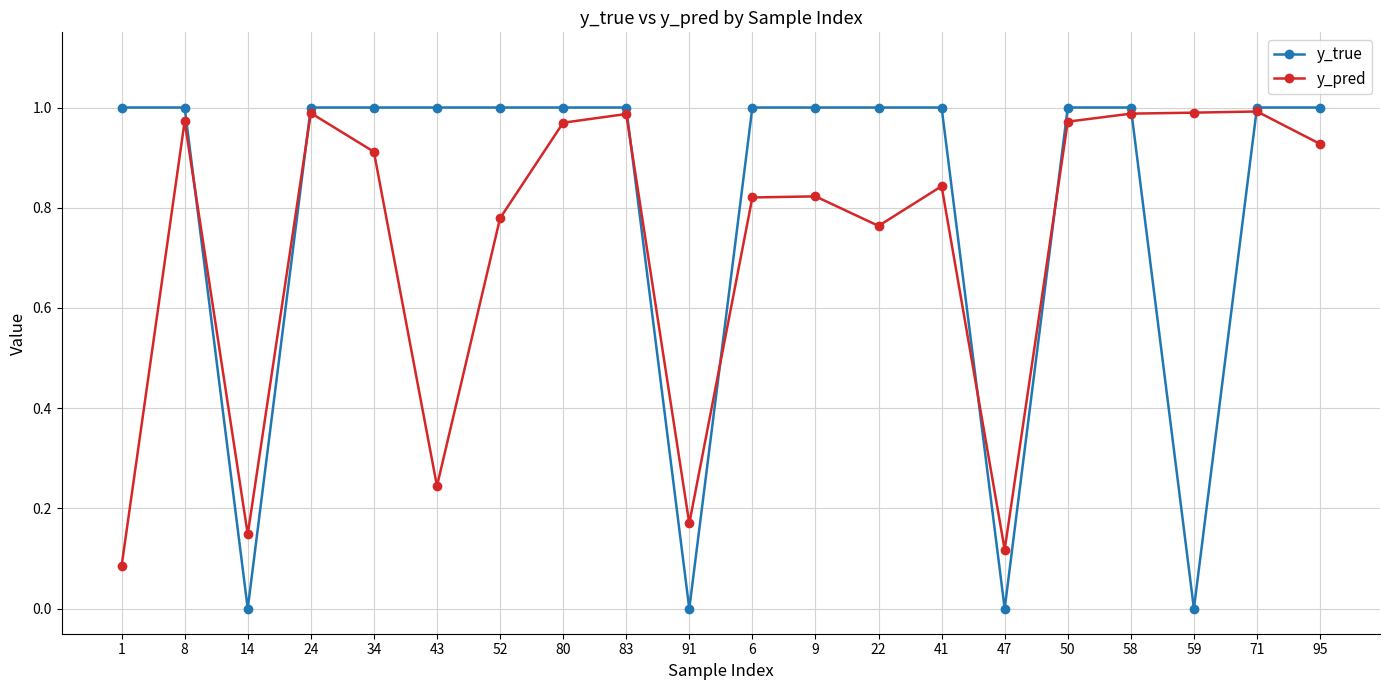

What position from the left is 41?

14